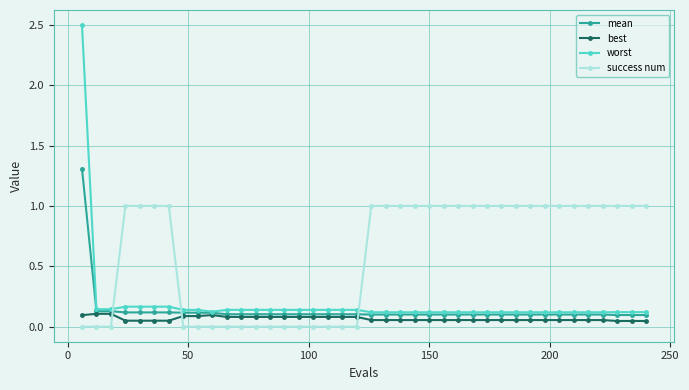

List the series in order of their peak value, lowest first.

best, success num, mean, worst